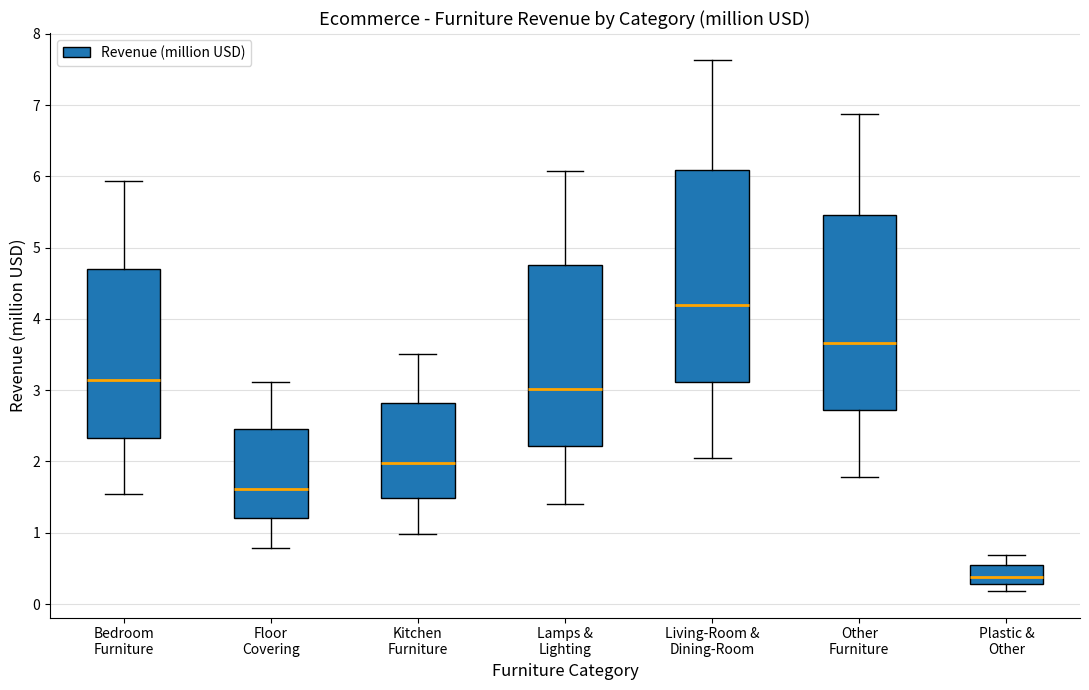

Where is the upper edge of the box for Lamps & Lighting on the y-axis? The values are not printed on the chart, so give them approximately, as read against the axis.

4.8